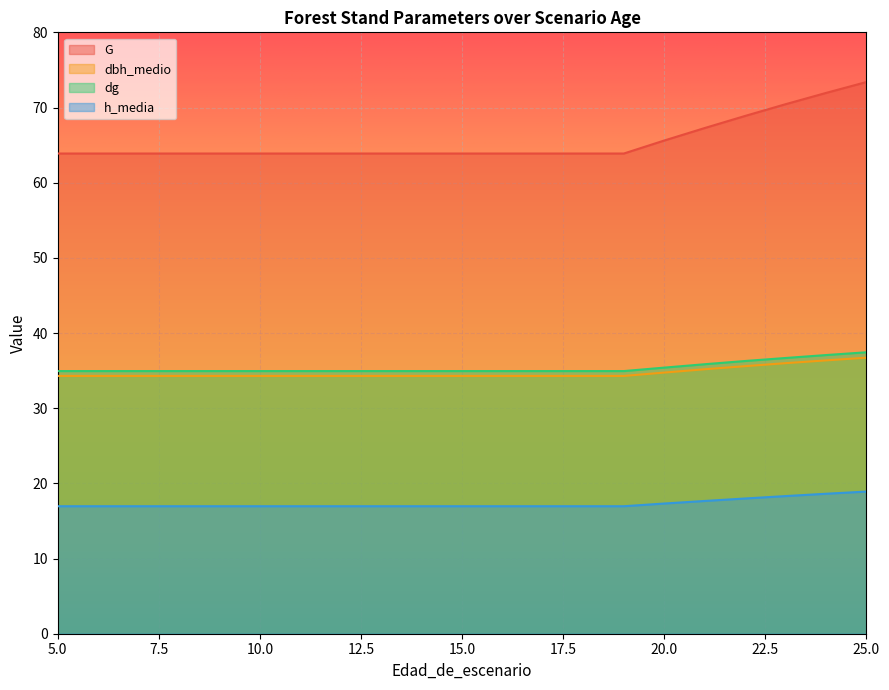

The dg series shows 13.7 at 22. True or false?

False